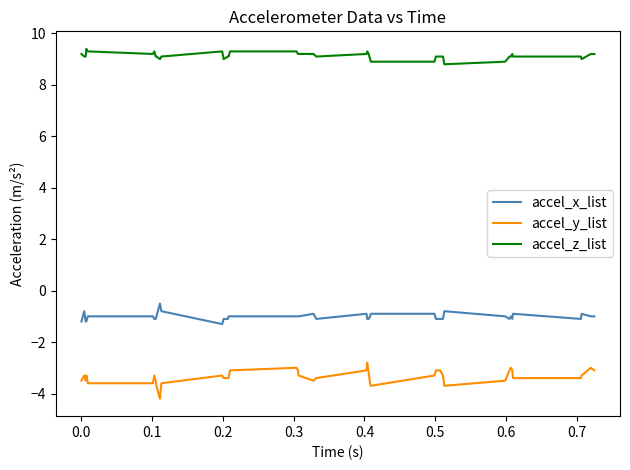

What is the minimum value for accel_x_list?

-1.3